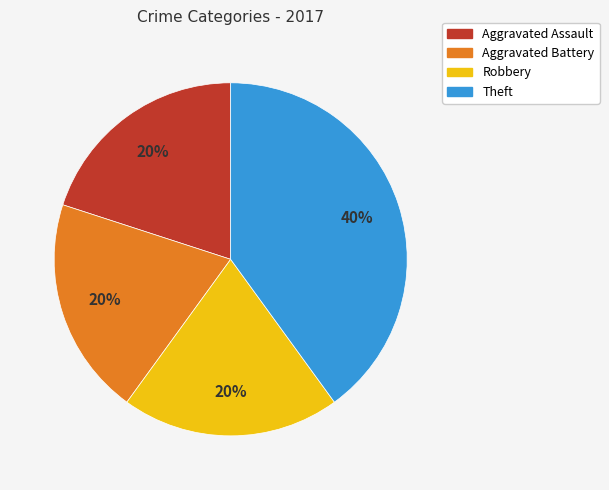

Combined, do Robbery and Aggravated Assault account for over 50%?

No